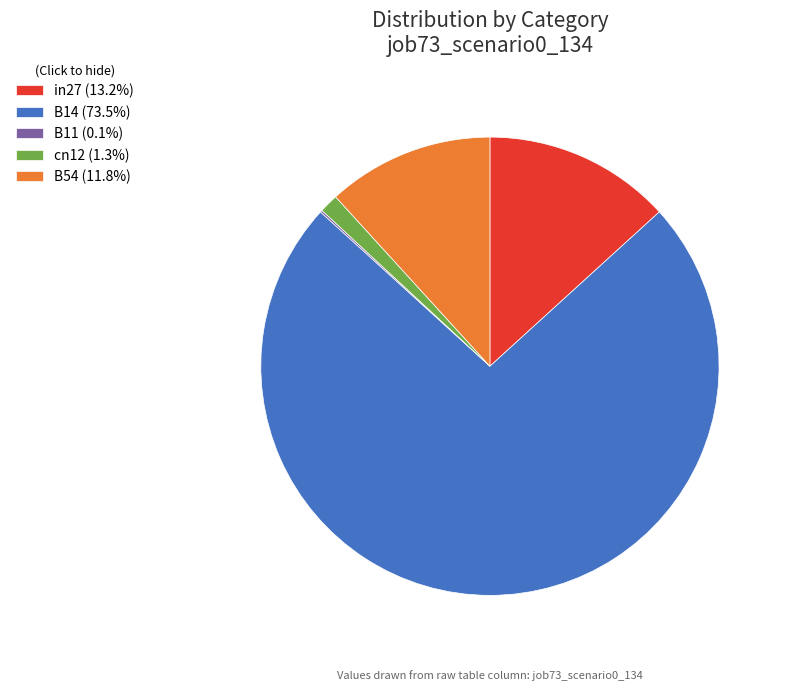

Is the sum of B54 (11.8%) and cn12 (1.3%) greater than half?

No